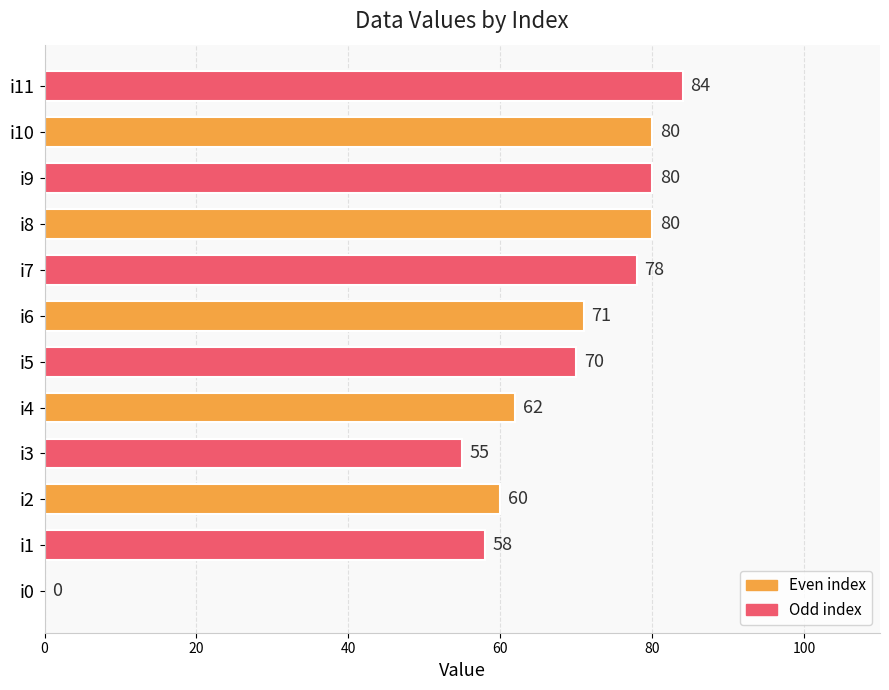

At which label is the value closest to 42?

i3